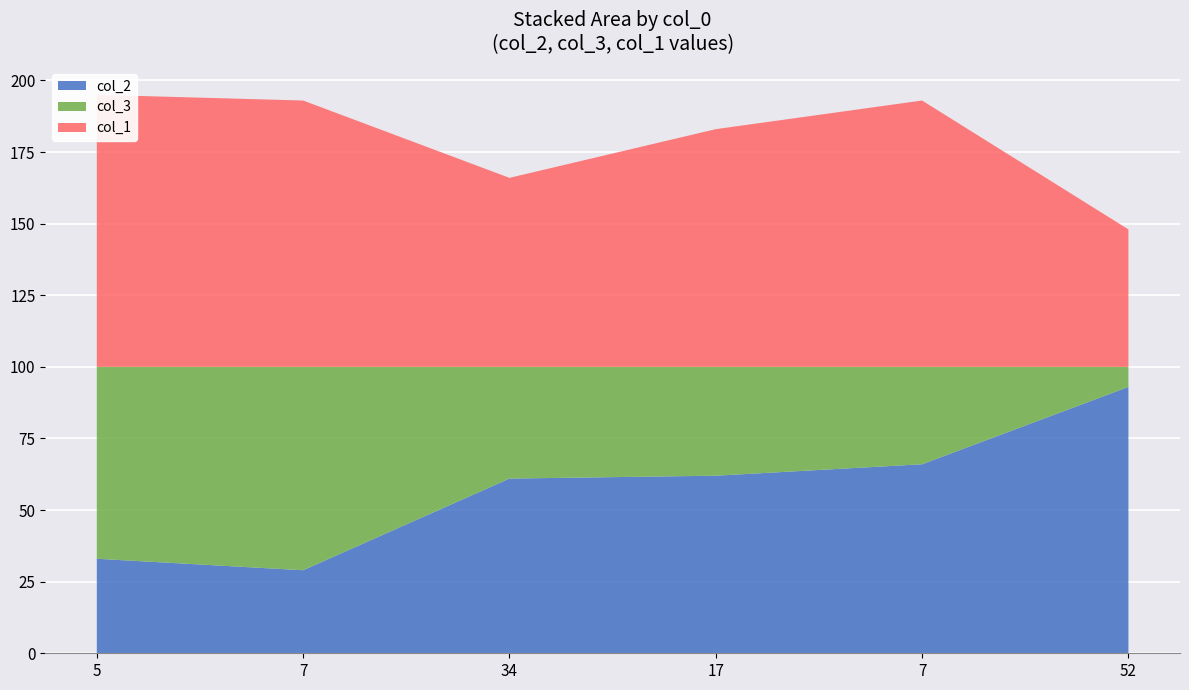

Reading right to left, extract all data points from this chart.

col_2: 93	66	62	61	29	33
col_3: 7	34	38	39	71	67
col_1: 48	93	83	66	93	95